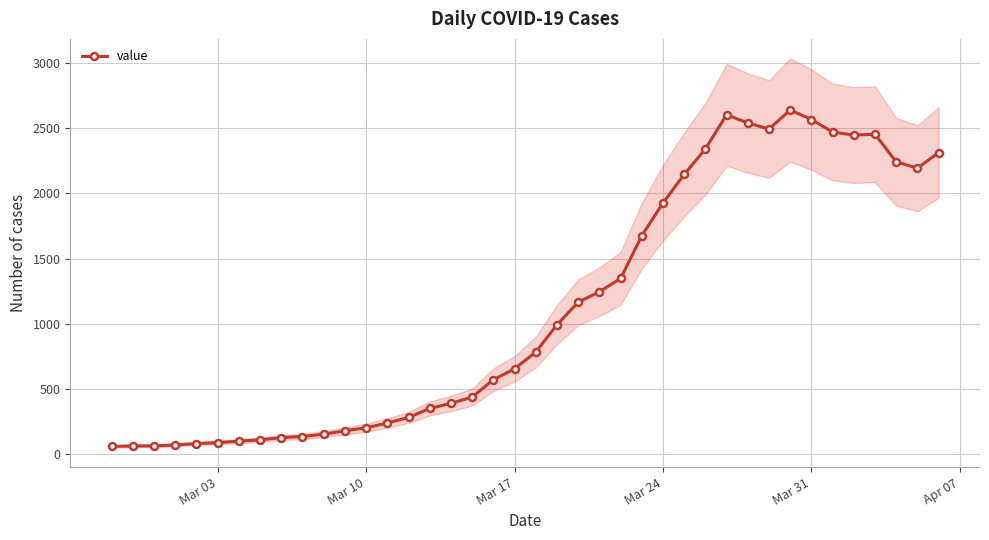

True or false: there are more than 2 points higher than both neighbors.

True